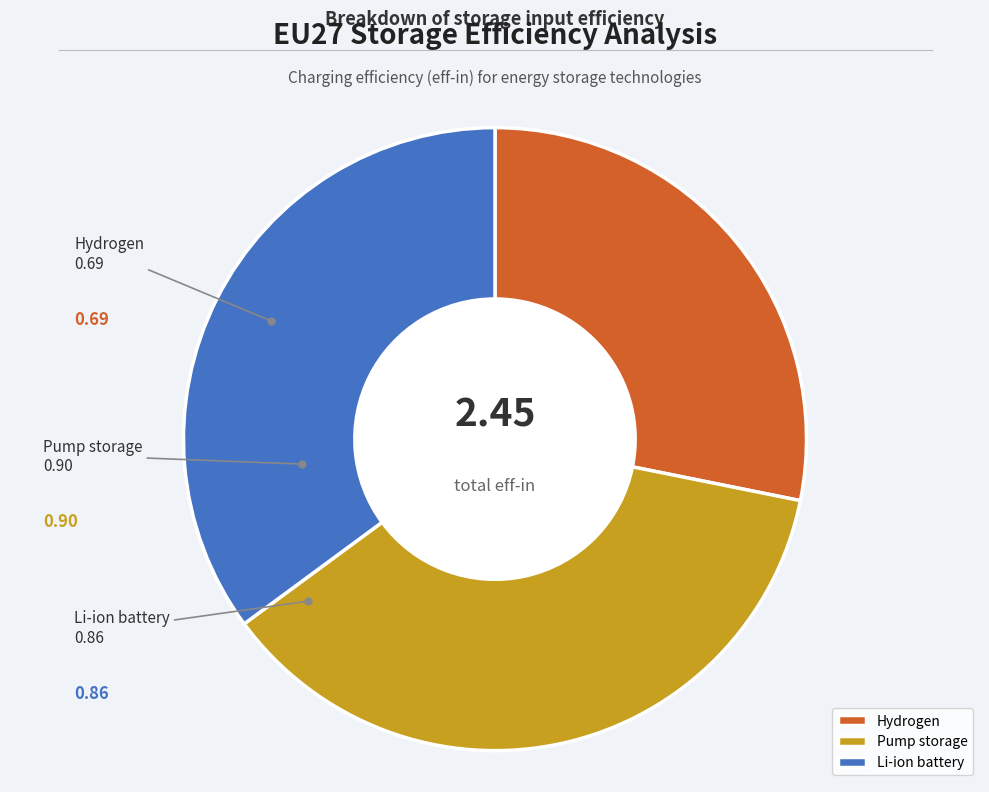

True or false: Hydrogen accounts for 36% of the total.

False